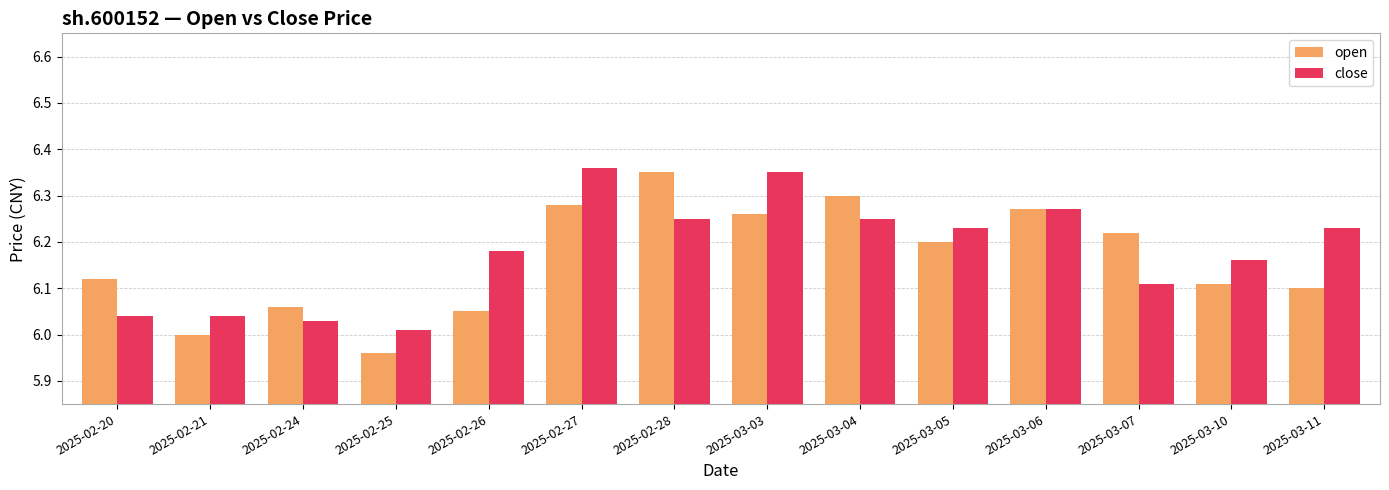

Which category has the lowest value in the open series?

2025-02-25